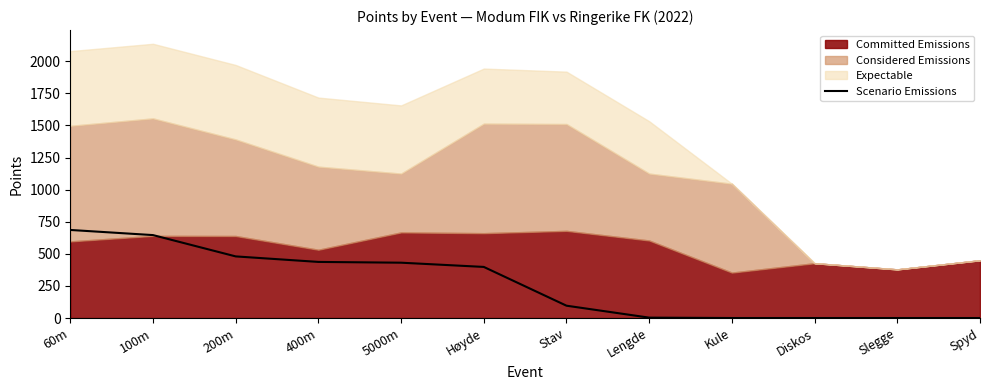

The chart shows a value of 480 at 200m. True or false?

True